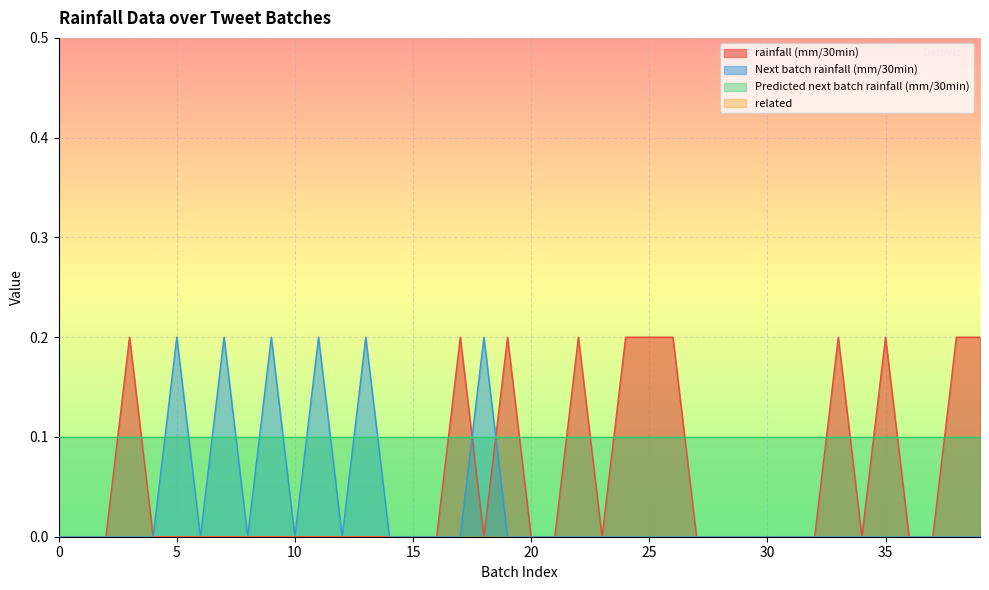

Is it true that Predicted next batch rainfall (mm/30min) equals 0.1 at 10?

True